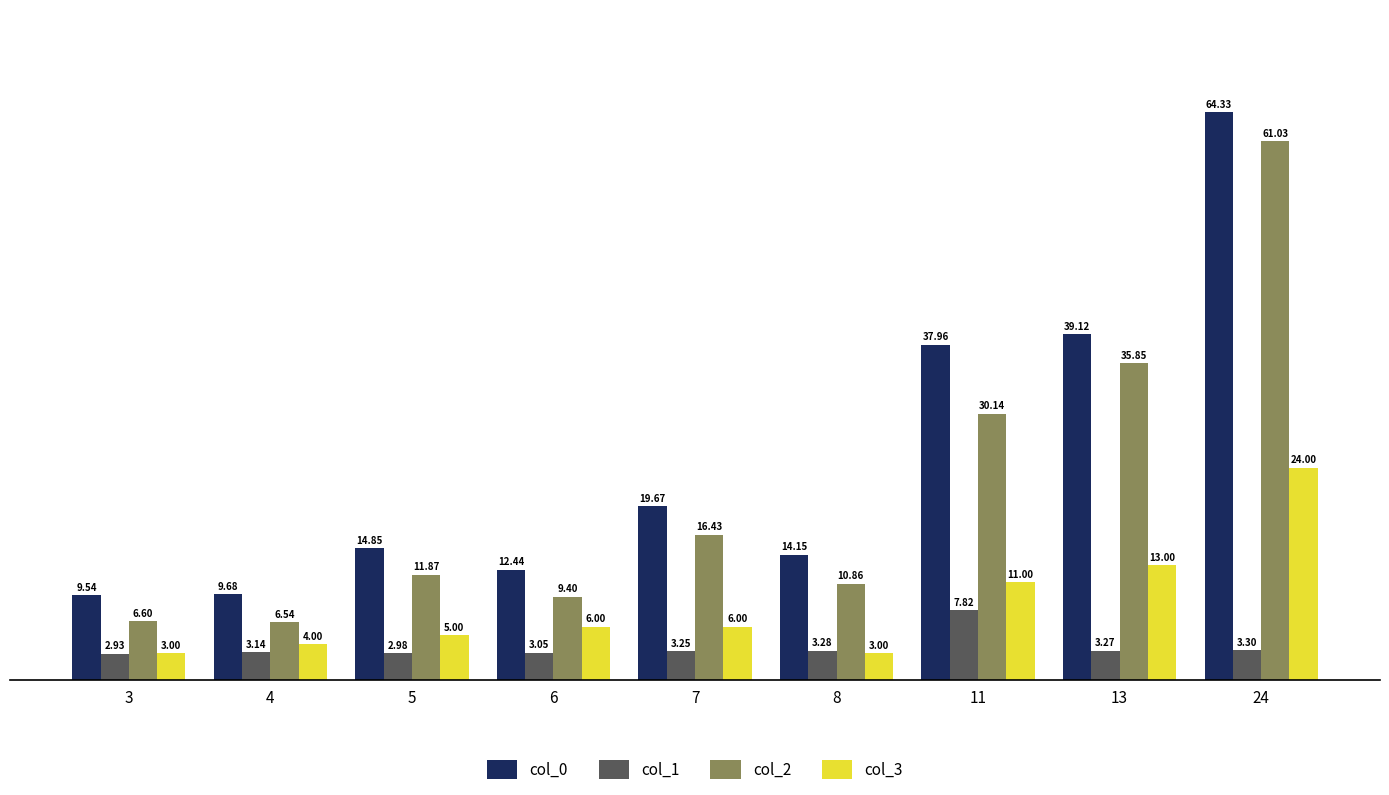

Which series has the largest range (max minus min)?

col_0